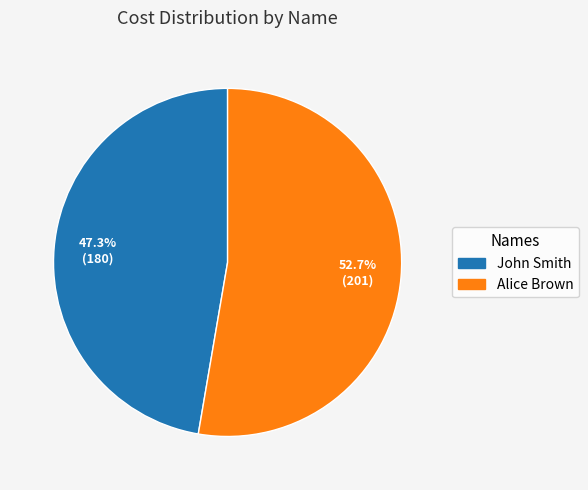

Which slice is the largest?

Alice Brown